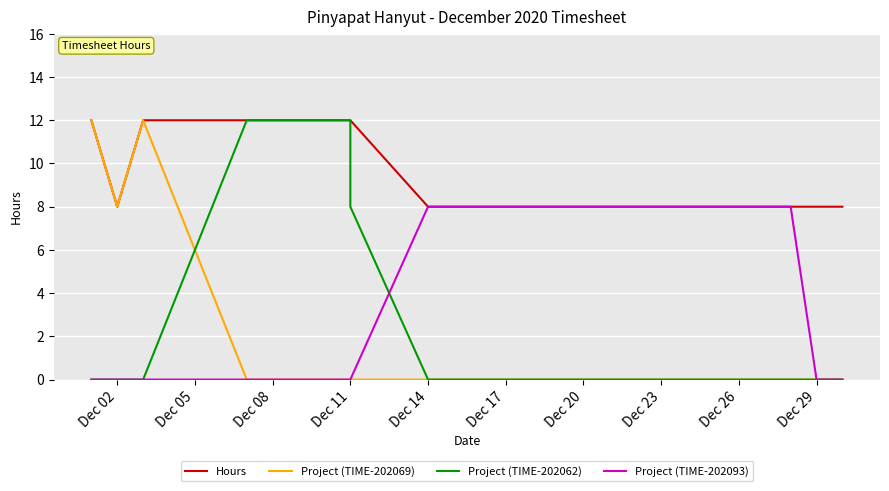

How many values in the Project (TIME-202069) series exceed 0?

3